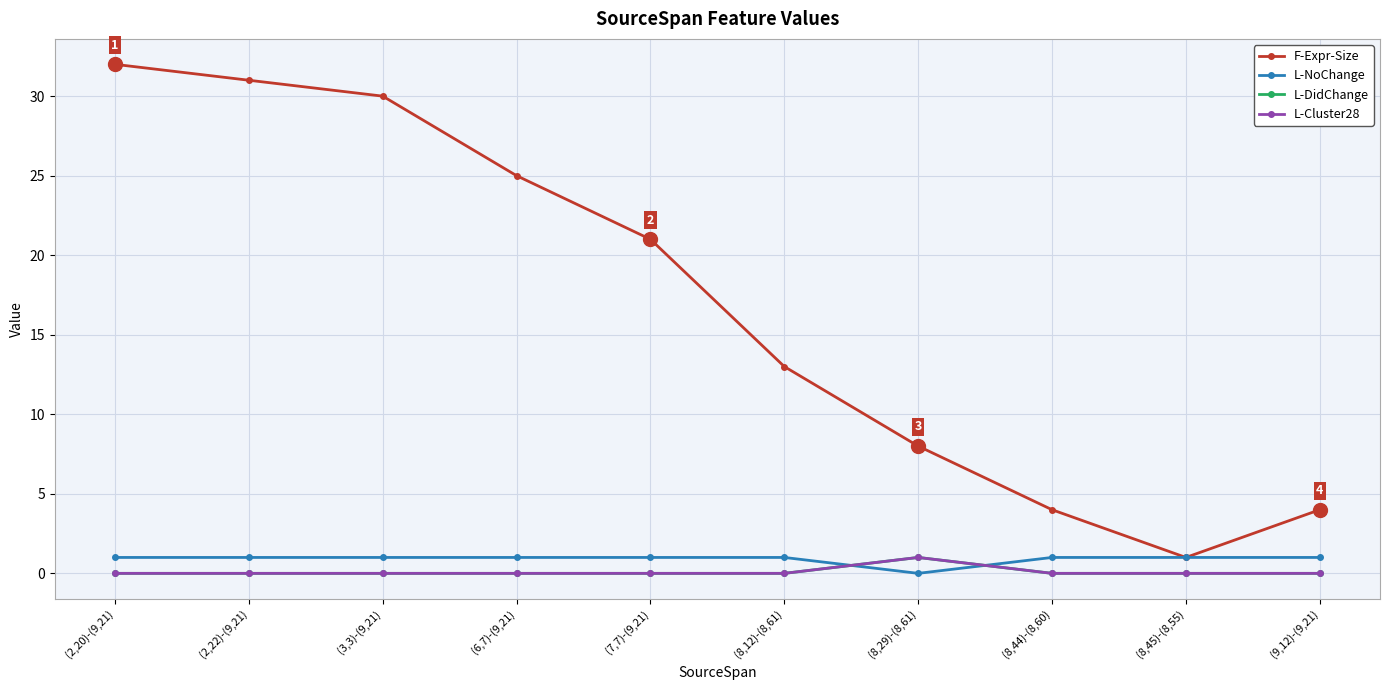

Between (2,22)-(9,21) and (8,45)-(8,55), which series saw the biggest shift?

F-Expr-Size